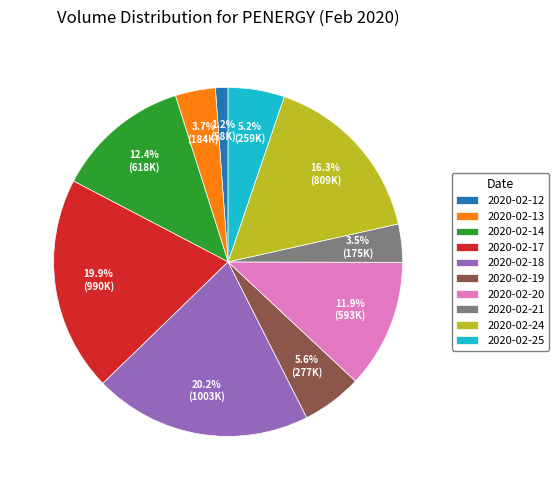

To the nearest percent, what is the combined percentage of 2020-02-13 and 2020-02-18?

24%